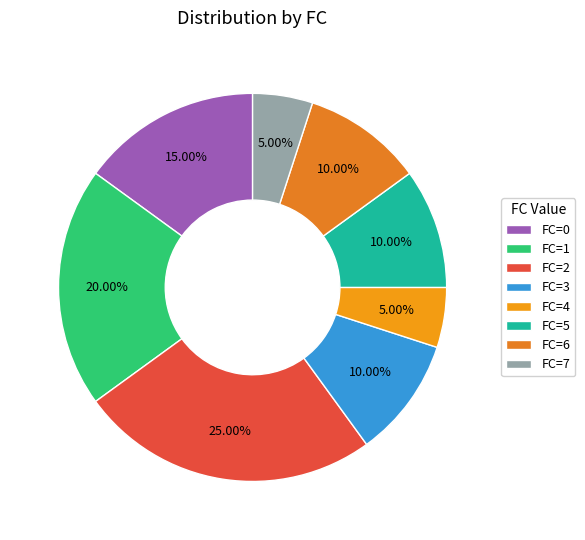

Rank the categories by value from lowest to highest.

4, 7, 3, 5, 6, 0, 1, 2